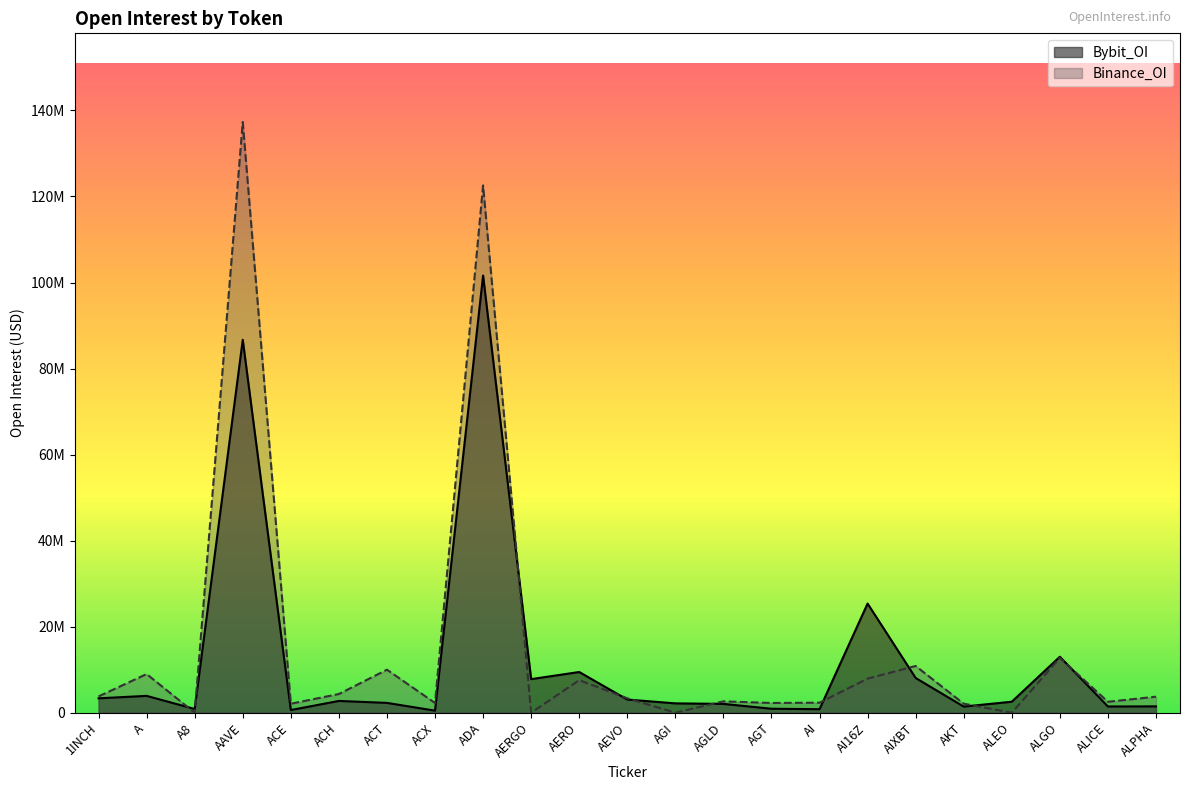

Rank the series at AIXBT from lowest to highest value.

Bybit_OI, Binance_OI